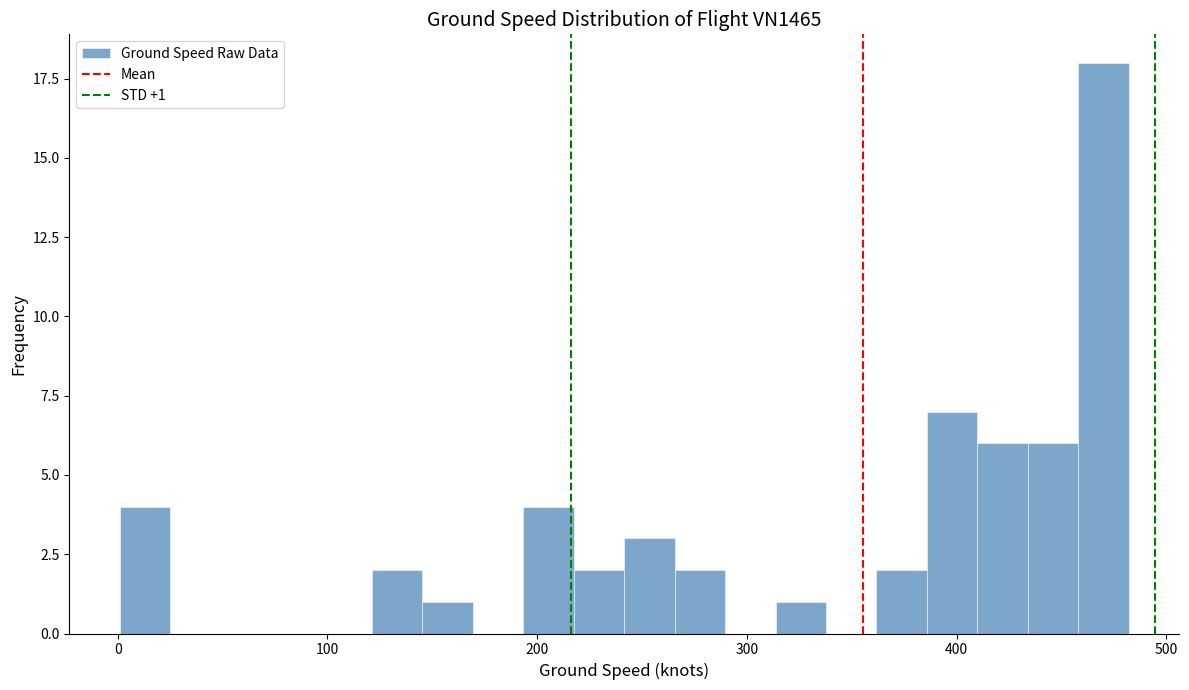

Read against the x-axis, roughly where is the centre of the tallest bar?

470